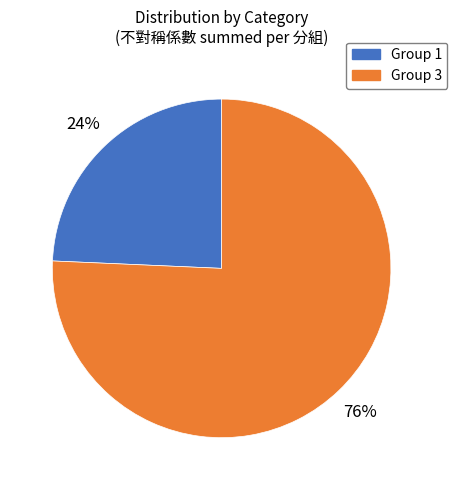

To the nearest percent, what is the average slice percentage?

50%